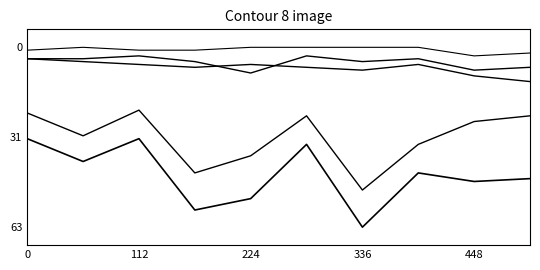

Does the chart display data point markers on the line(s)?

No